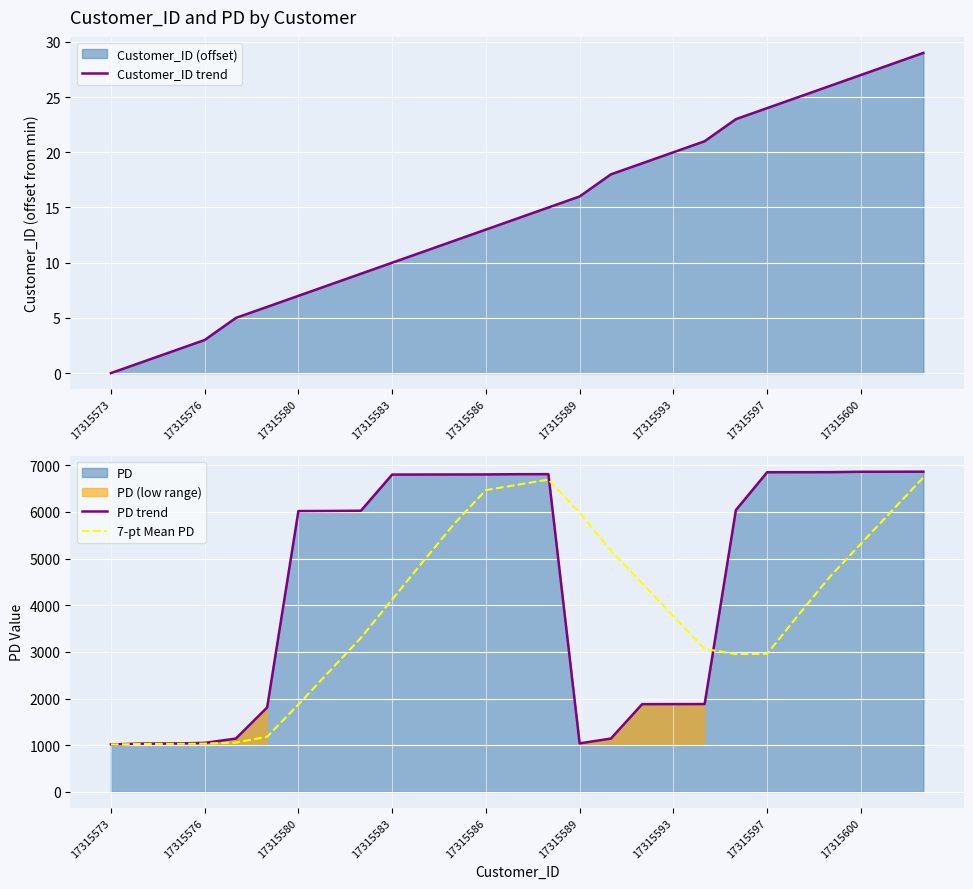

What is the difference between the second highest and second lowest values in the Customer_ID trend series?

27